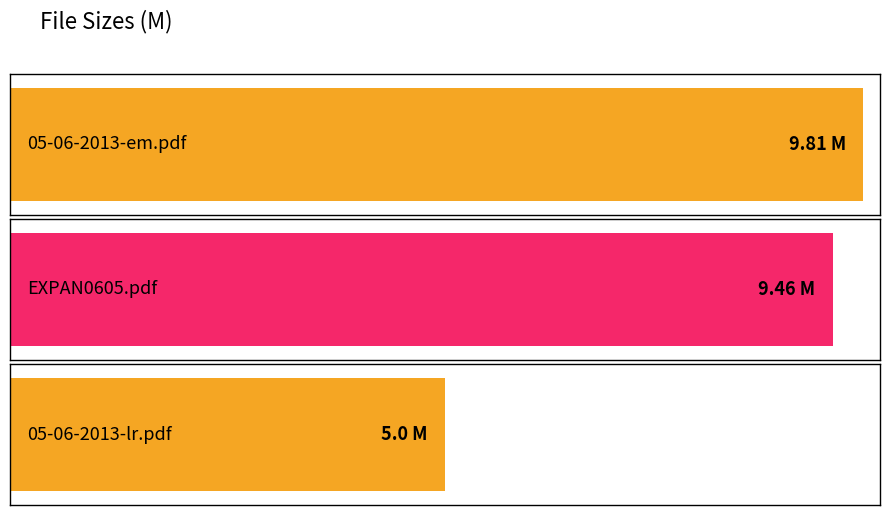

What is the approximate value at EXPAN0605.pdf?

9.5